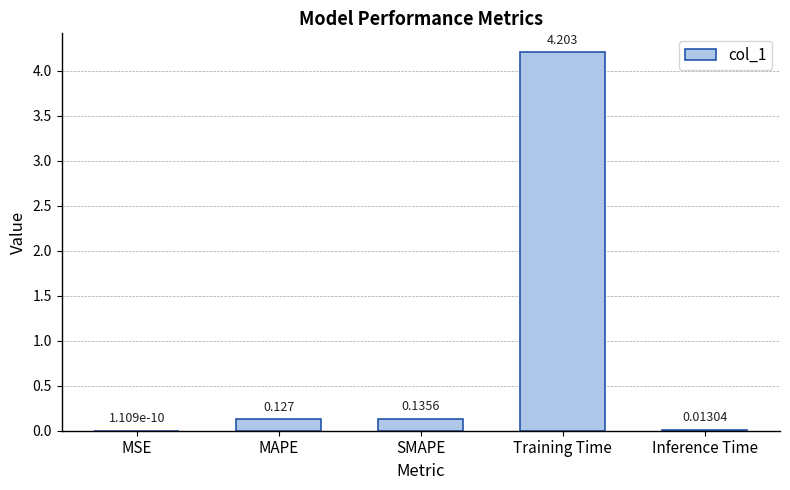

Which has a higher value, MAPE or SMAPE?

SMAPE